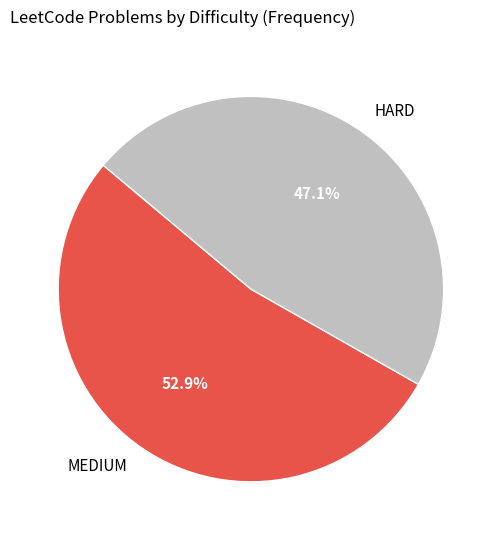

To the nearest percent, what portion does HARD represent?

47%